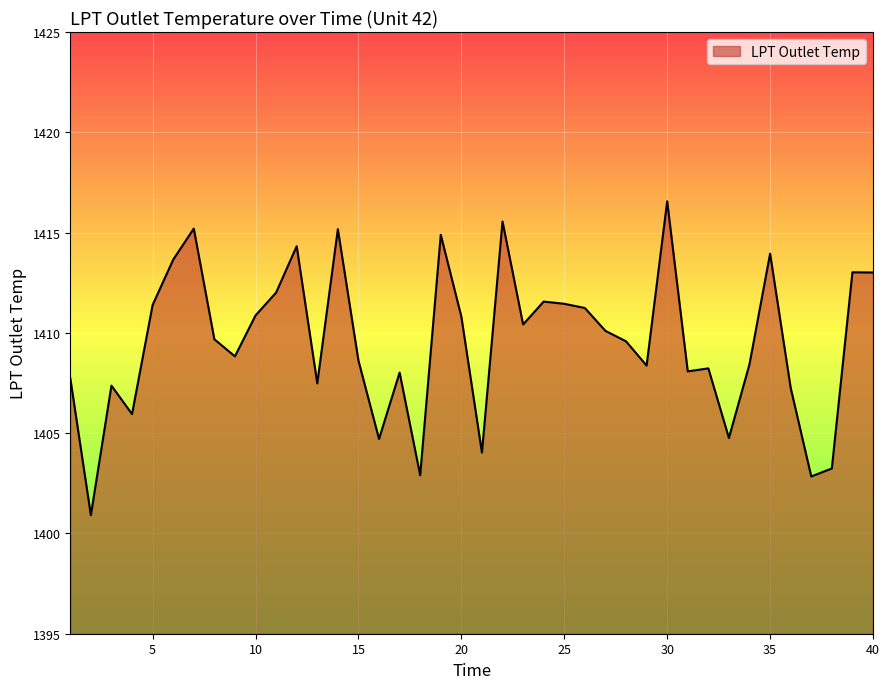

What is the greatest value displayed?

1416.6